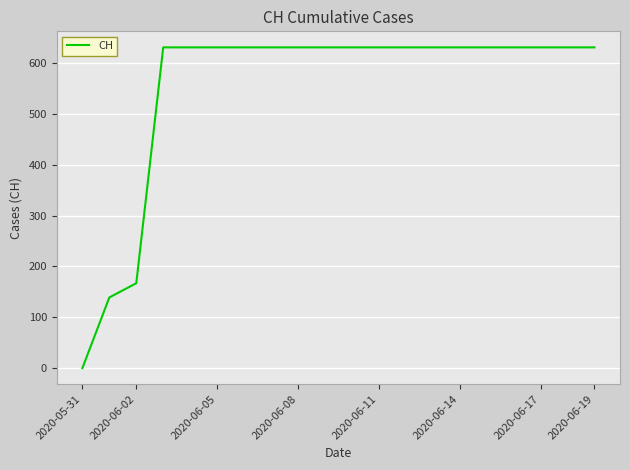

What is the maximum value shown in the chart?

631